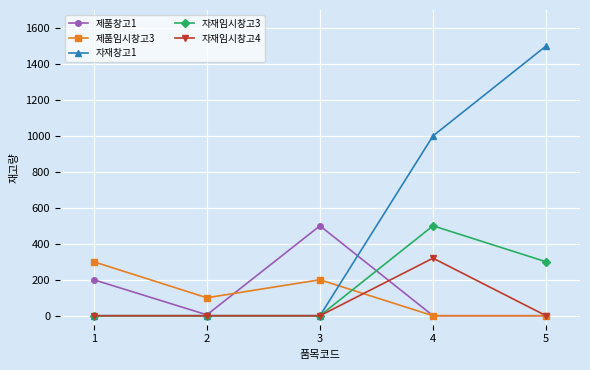

After their last crossing, which series has the higher values: 제품임시창고3 or 자재임시창고3?

자재임시창고3